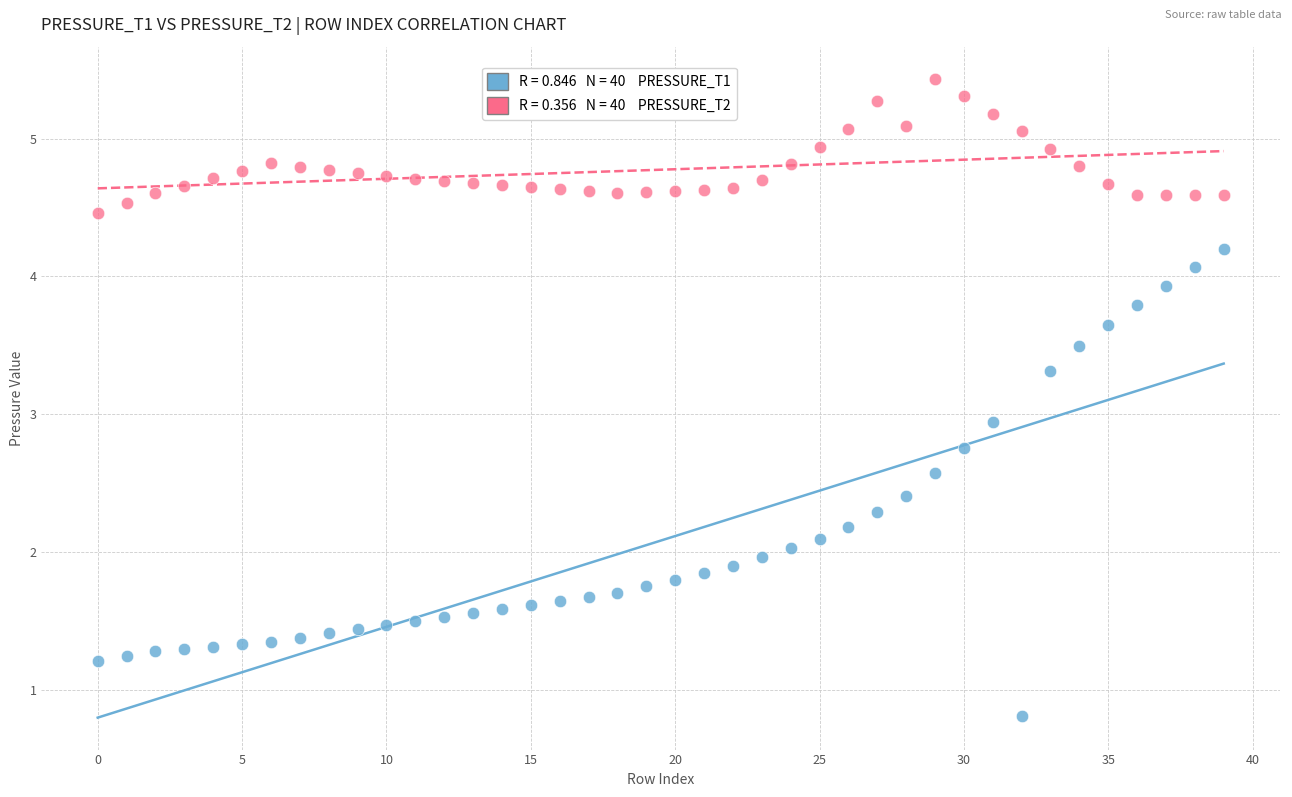

Across all series, what Y value is closest to 3?

2.9